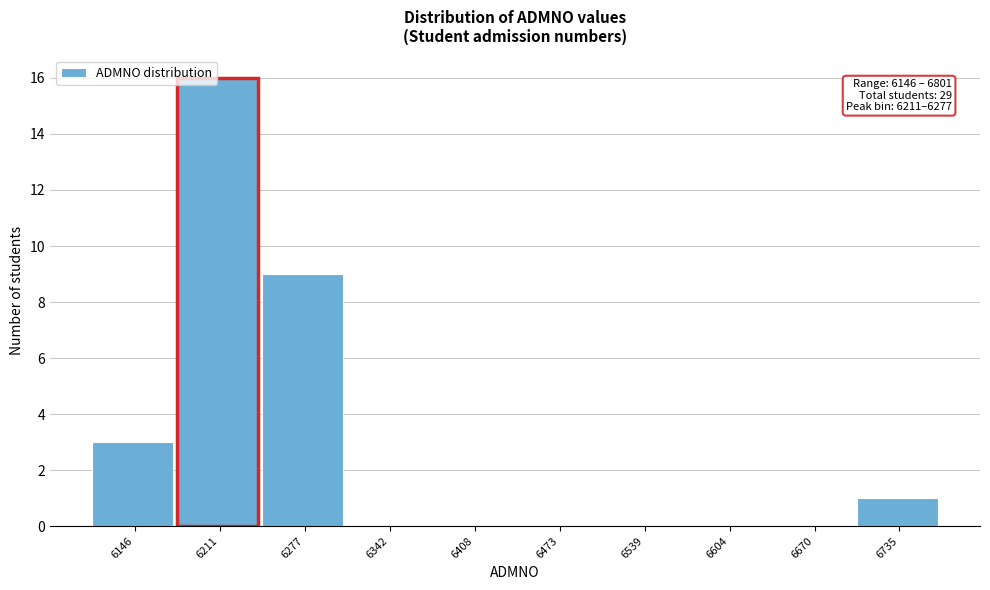

Reading left to right, list all the values displayed in this chart.

6146=3	6211=16	6277=9	6342=0	6408=0	6473=0	6539=0	6604=0	6670=0	6735=1